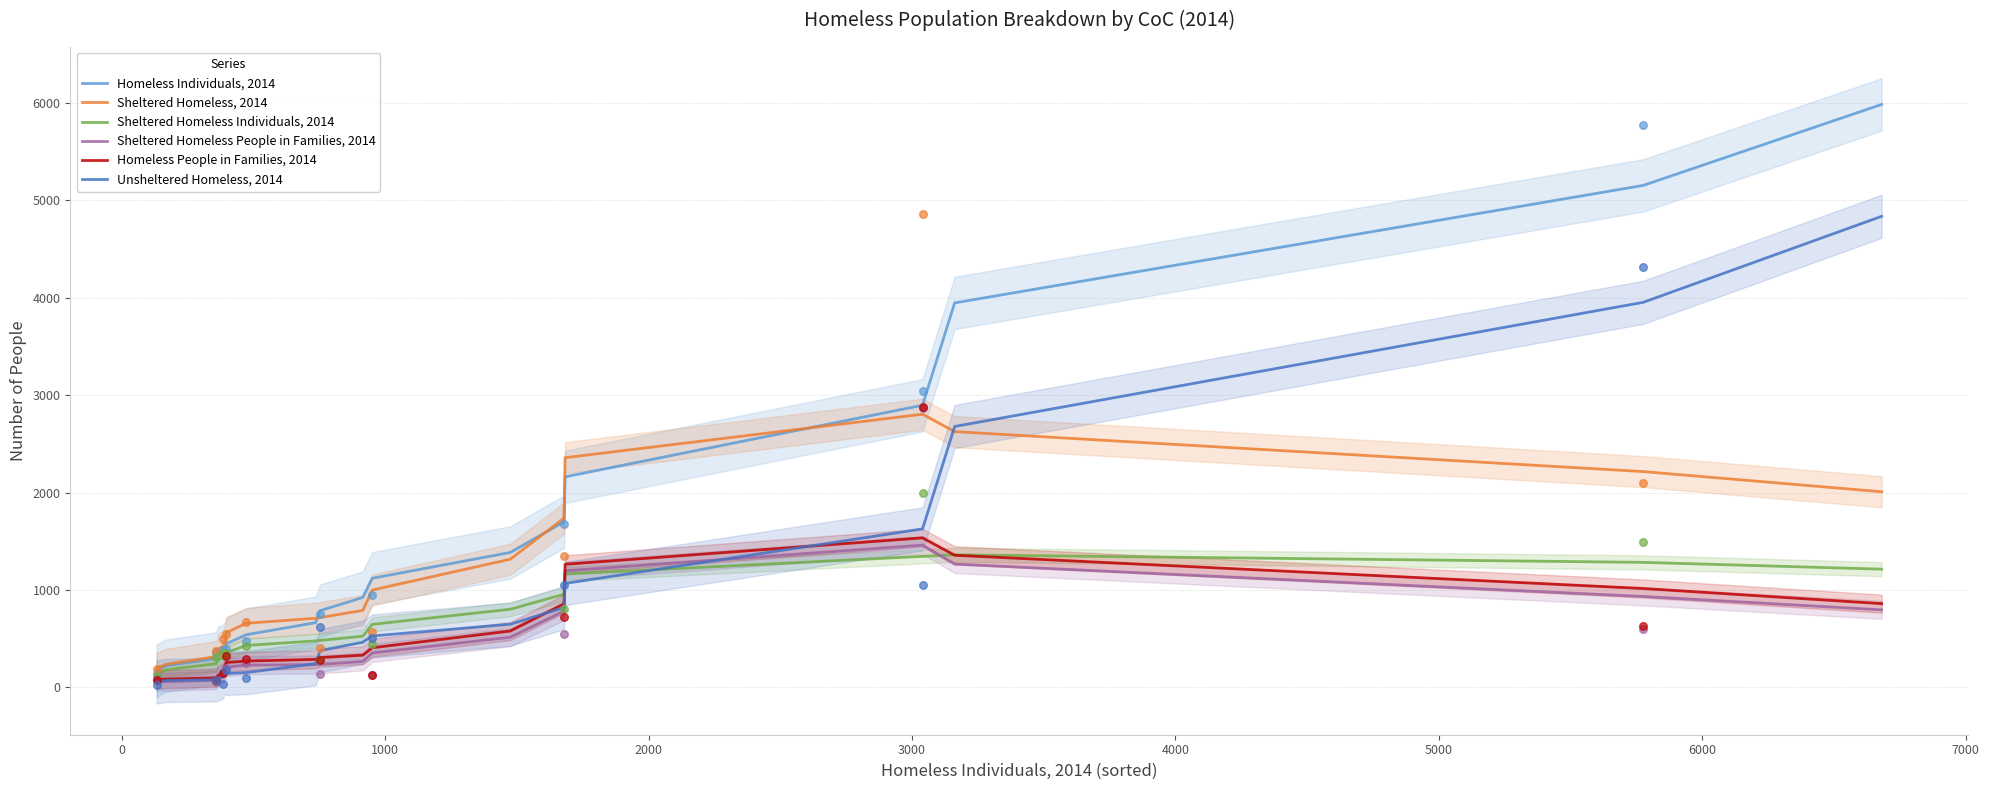

At how many categories does at least one series exceed 2037?

5